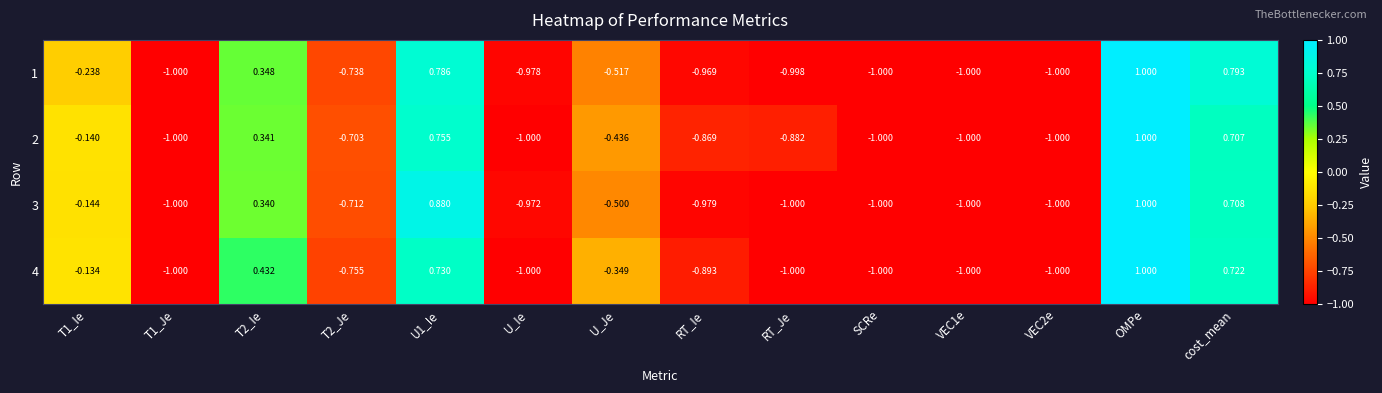

What is the total value across all series at cost_mean?

2.9